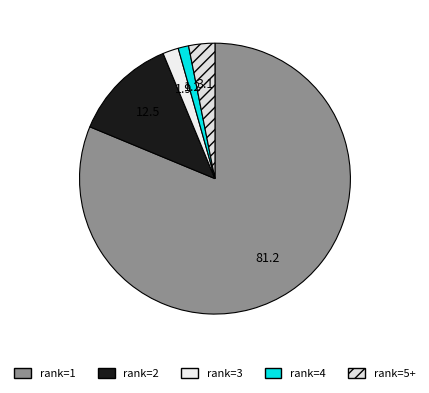

Count the number of slices in the pie.

5